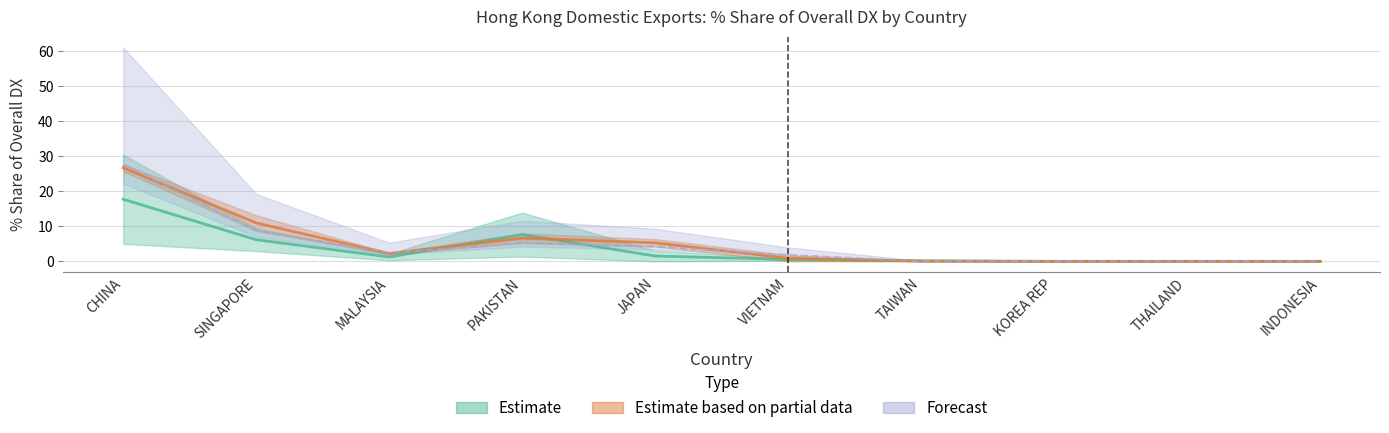

What is the maximum value for % Share 201812?

27.7